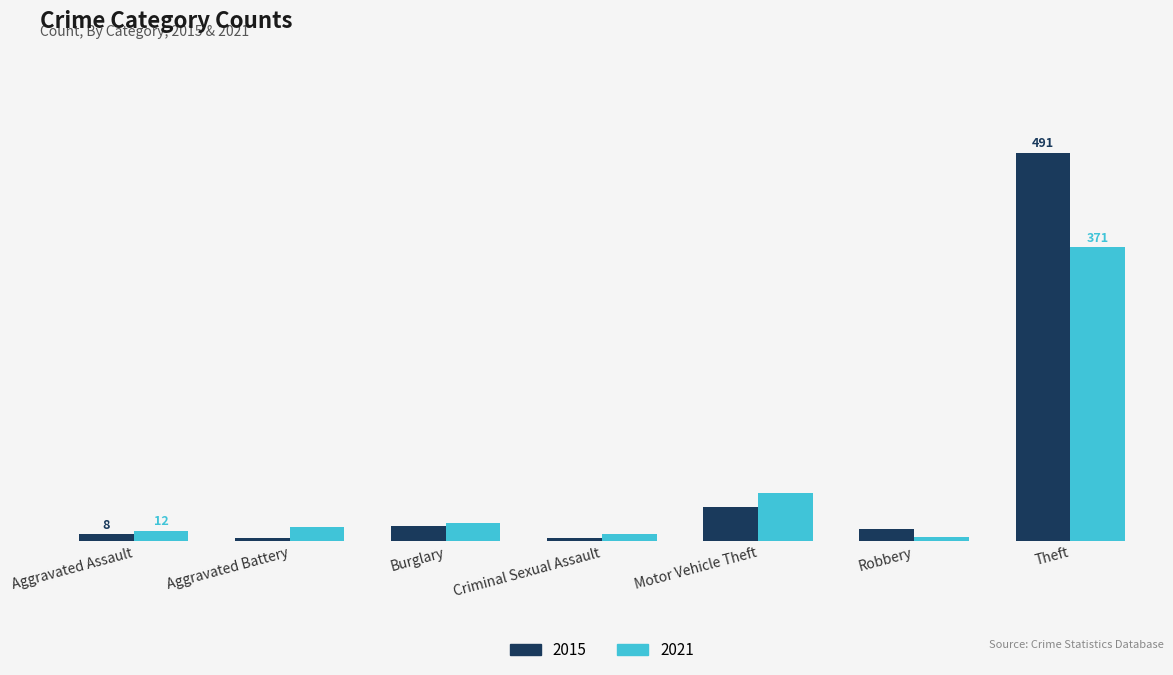

Which series has the largest range (max minus min)?

2015